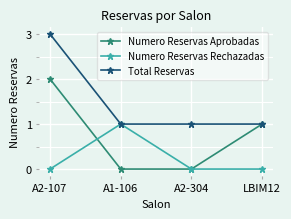

What is the total value across all series at A2-107?

5